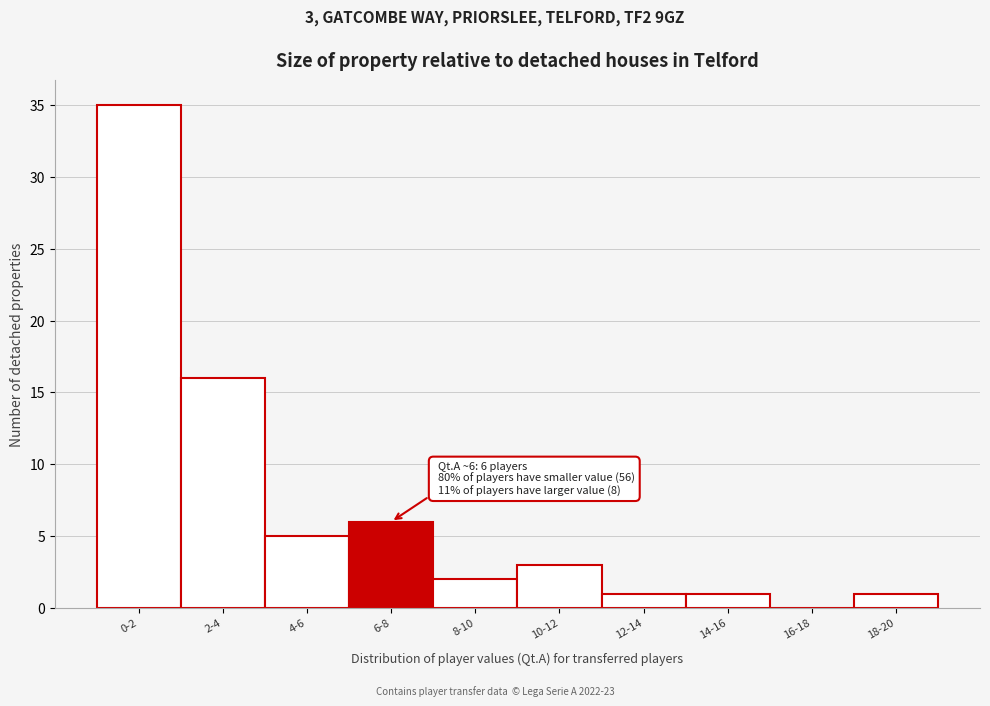

Reading left to right, list all the values displayed in this chart.

0-2=35	2-4=16	4-6=5	6-8=6	8-10=2	10-12=3	12-14=1	14-16=1	16-18=0	18-20=1